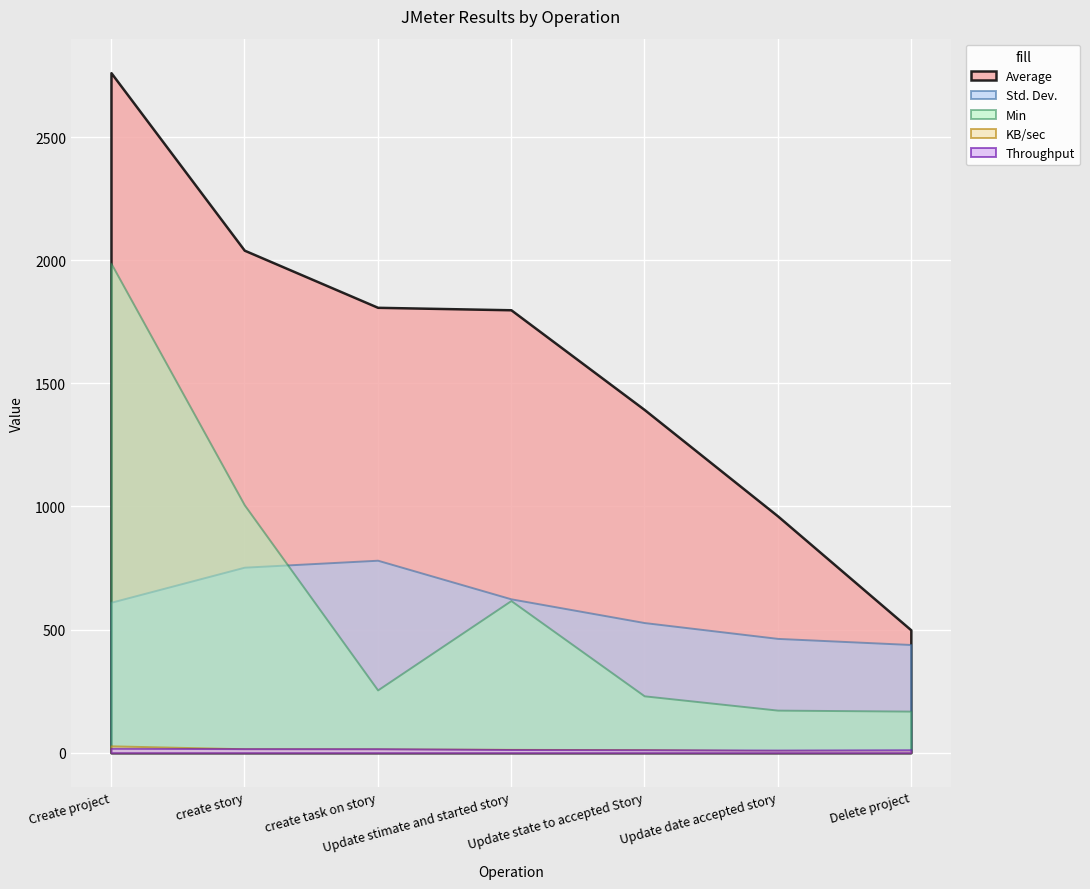

True or false: Average and Throughput intersect in this chart.

False